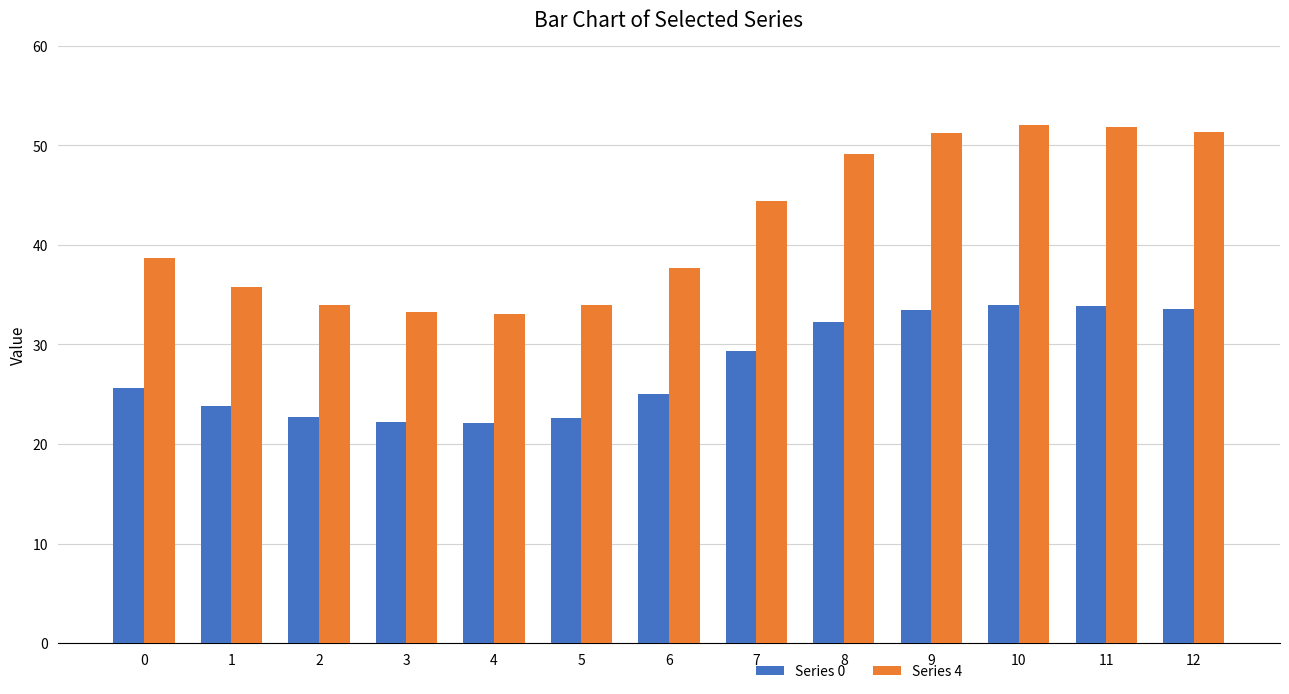

Where is Series 0 nearest to the value 28?

7